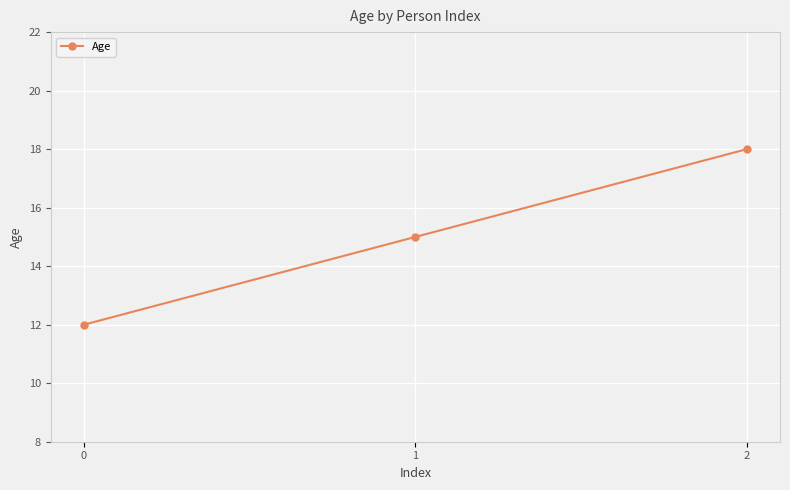

Does the chart have visible grid lines?

Yes